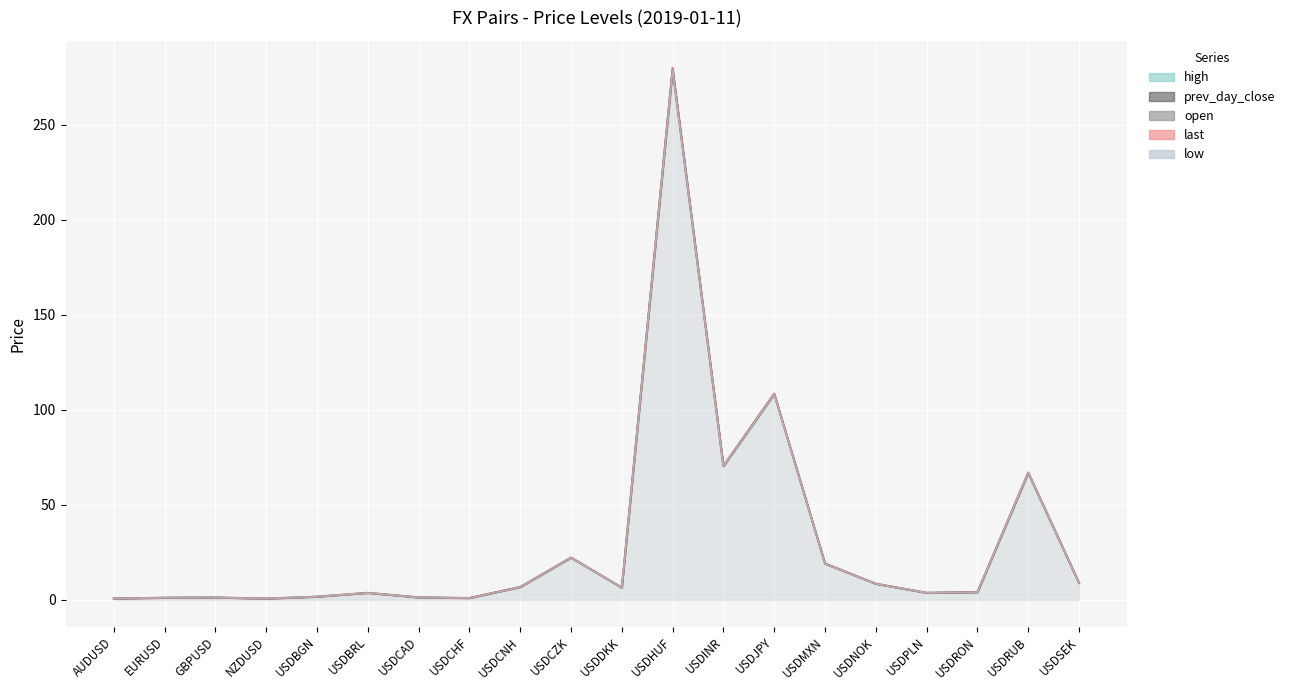

True or false: high and open cross at least once.

False